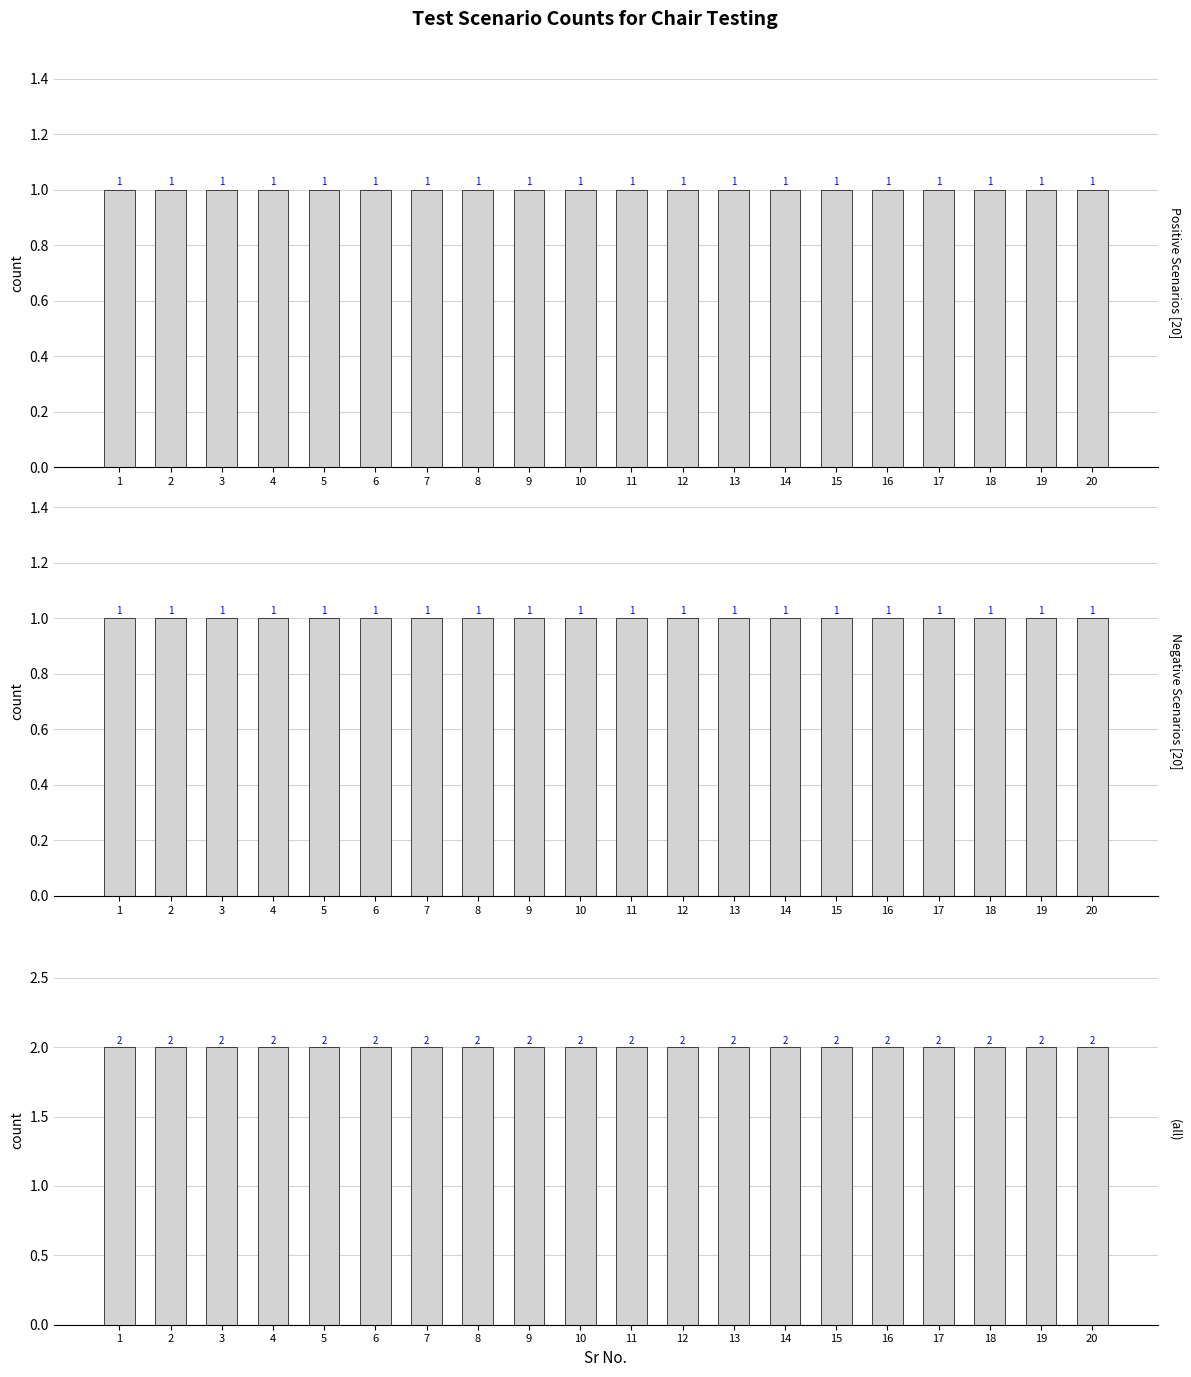

Where is positive test scenario nearest to the value 1?

1